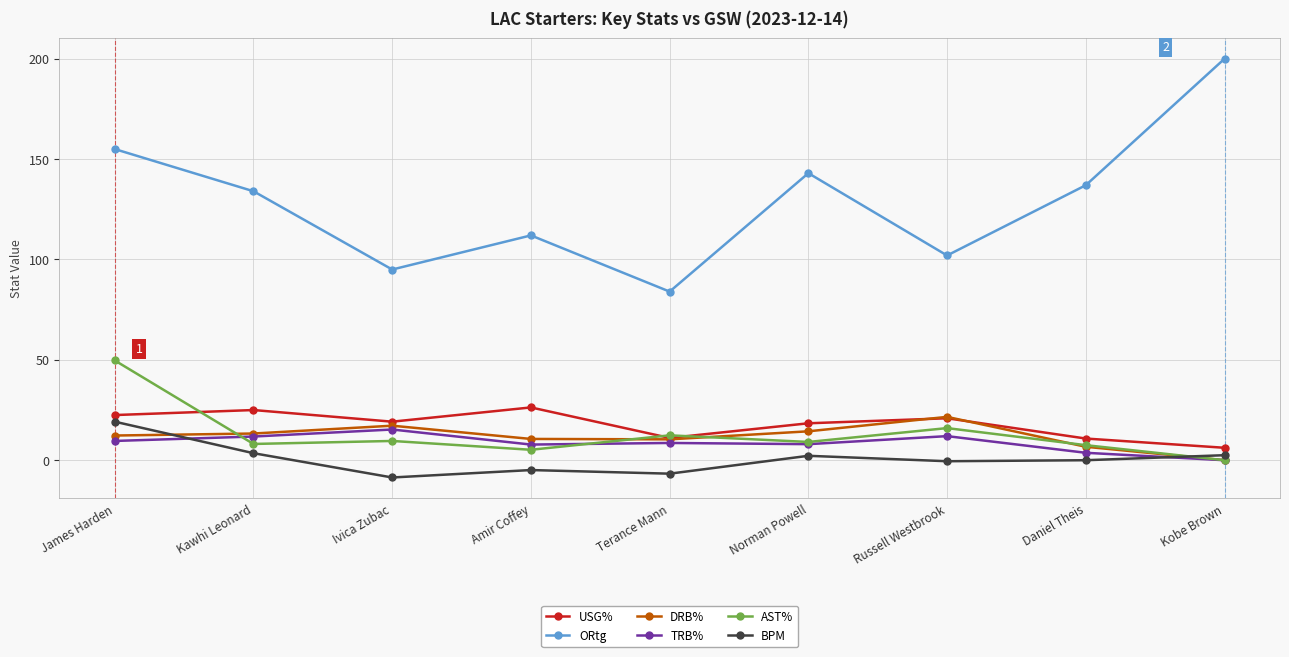

Count the number of data series in this chart.

6